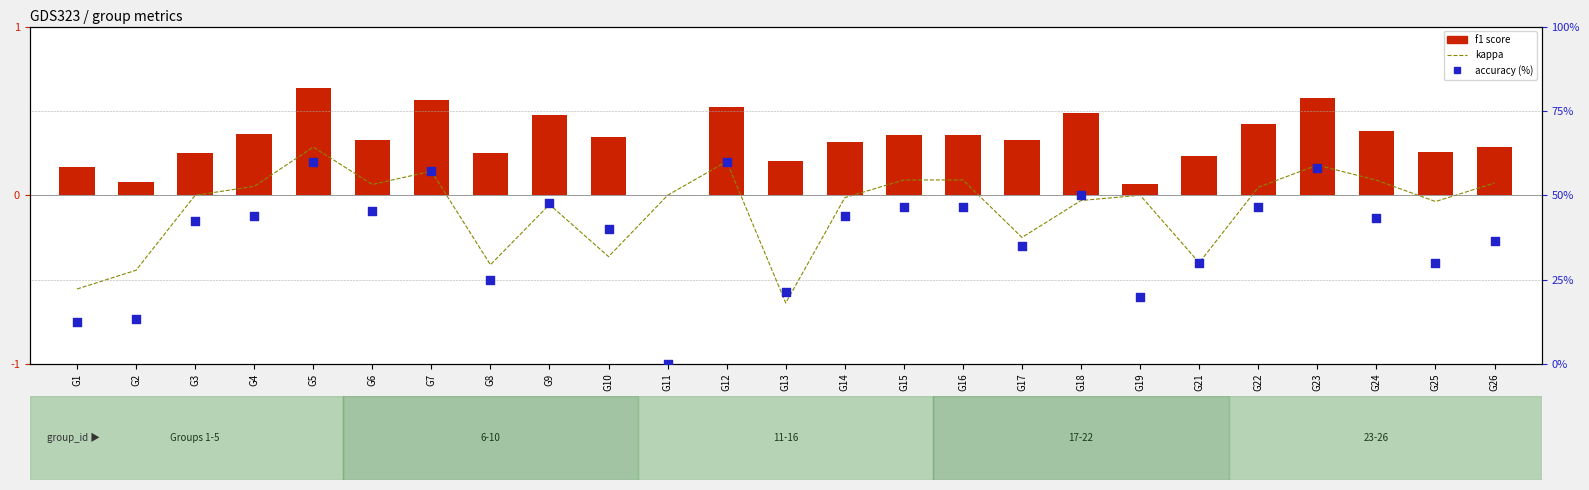

What are all the series names shown in the legend?

kappa, f1, accuracy (%)